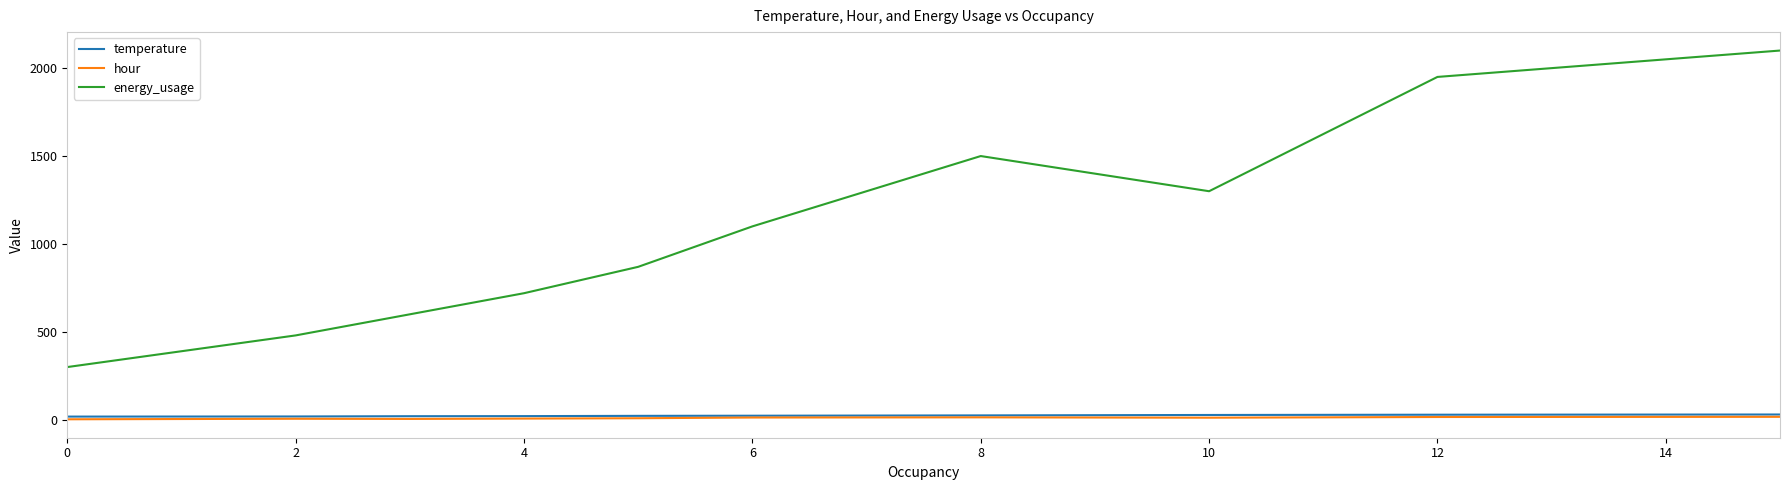

Which series has the largest total across all categories?

energy_usage